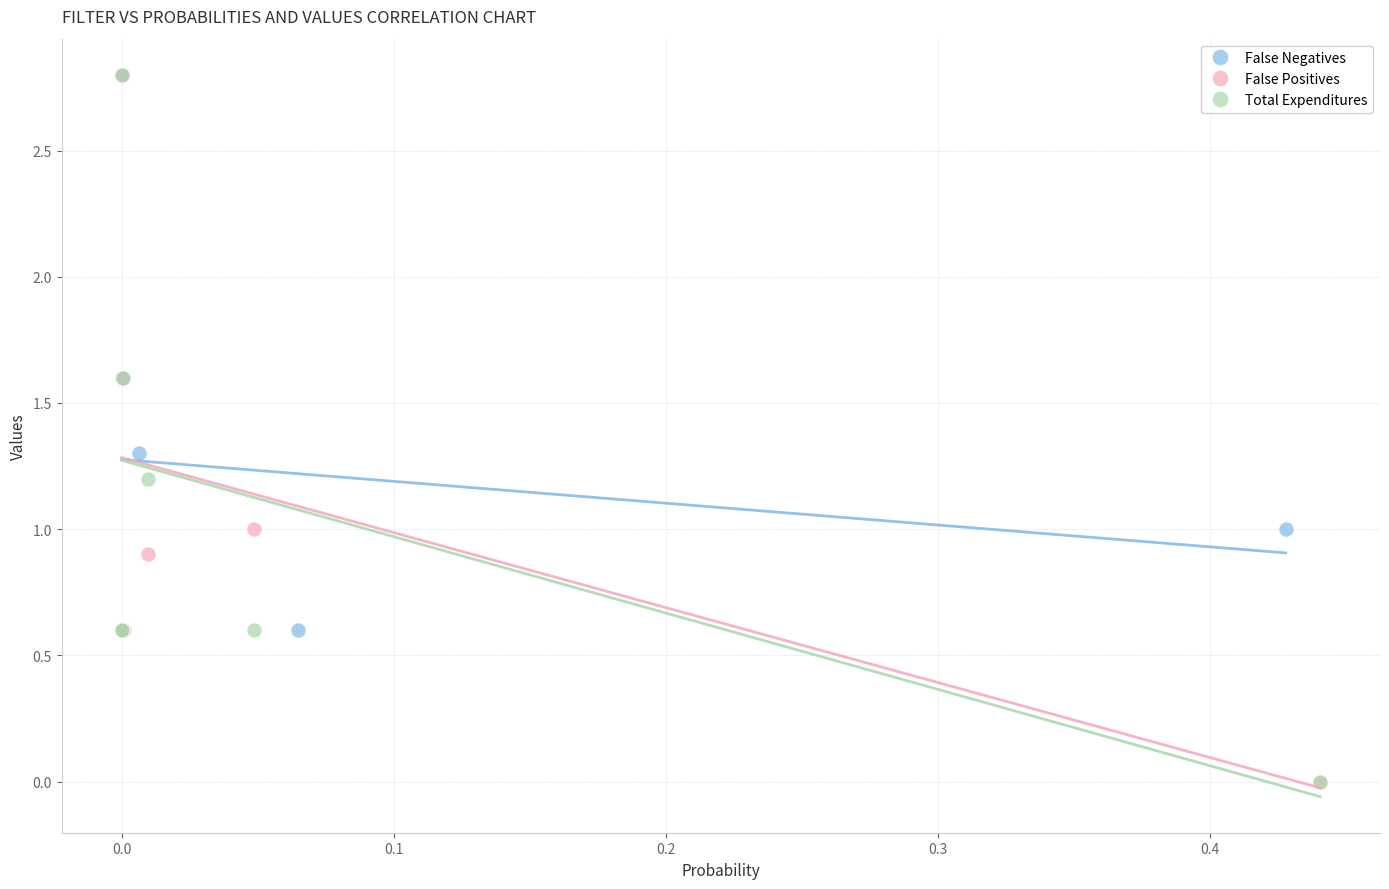

What are all the series names shown in the legend?

False Negatives, False Positives, Total Expenditures